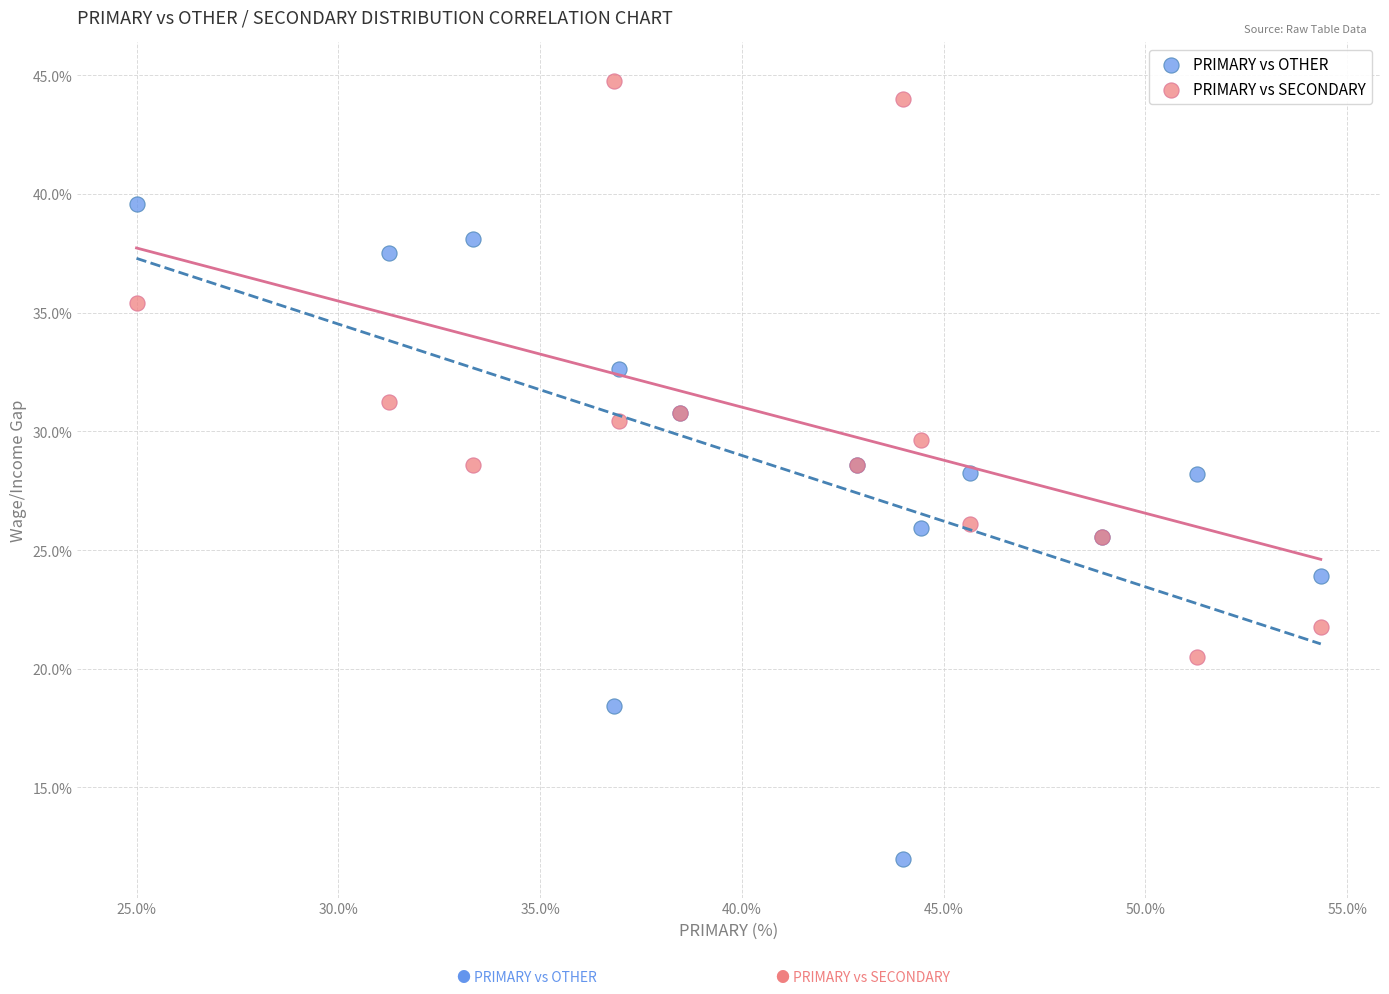

Which series contains the lowest Y value?

PRIMARY vs OTHER